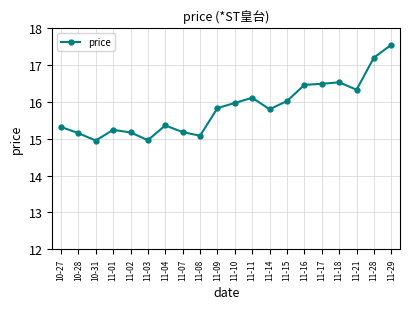

What is the average value?

15.8